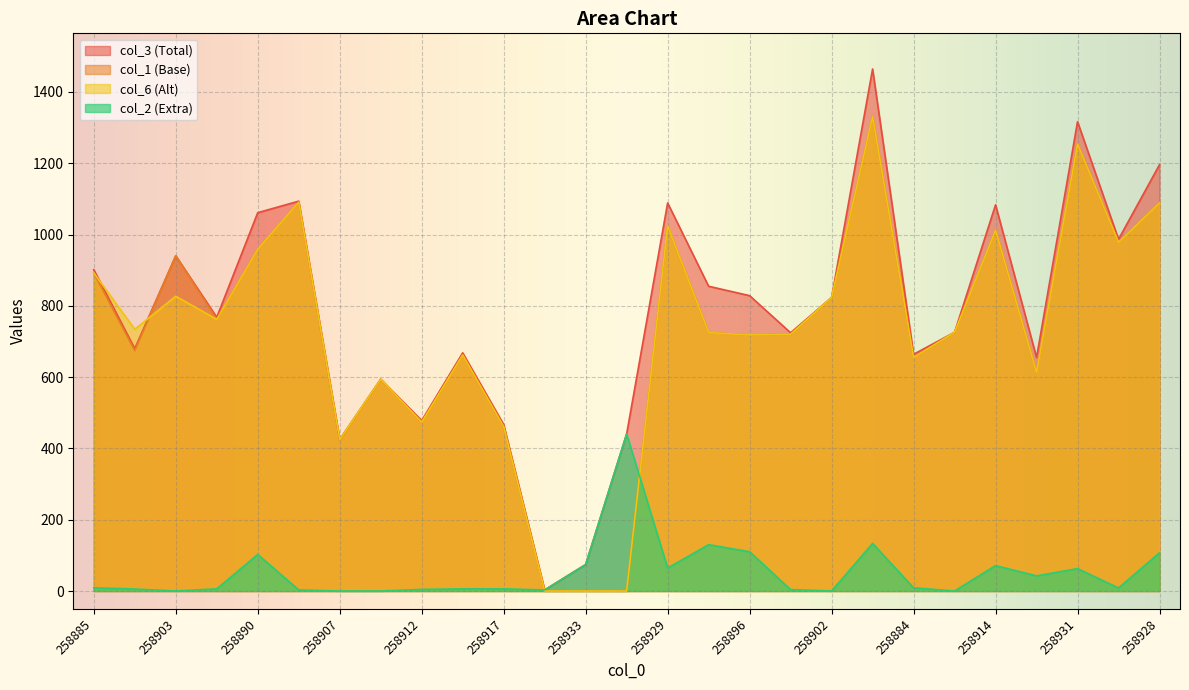

What is the sum of all col_6 values?

19548.9